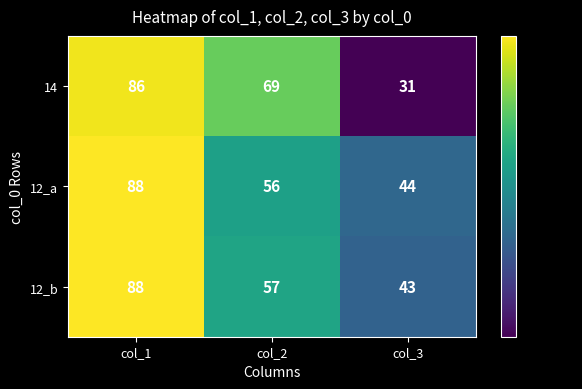

What is the maximum value for 12_b?

88